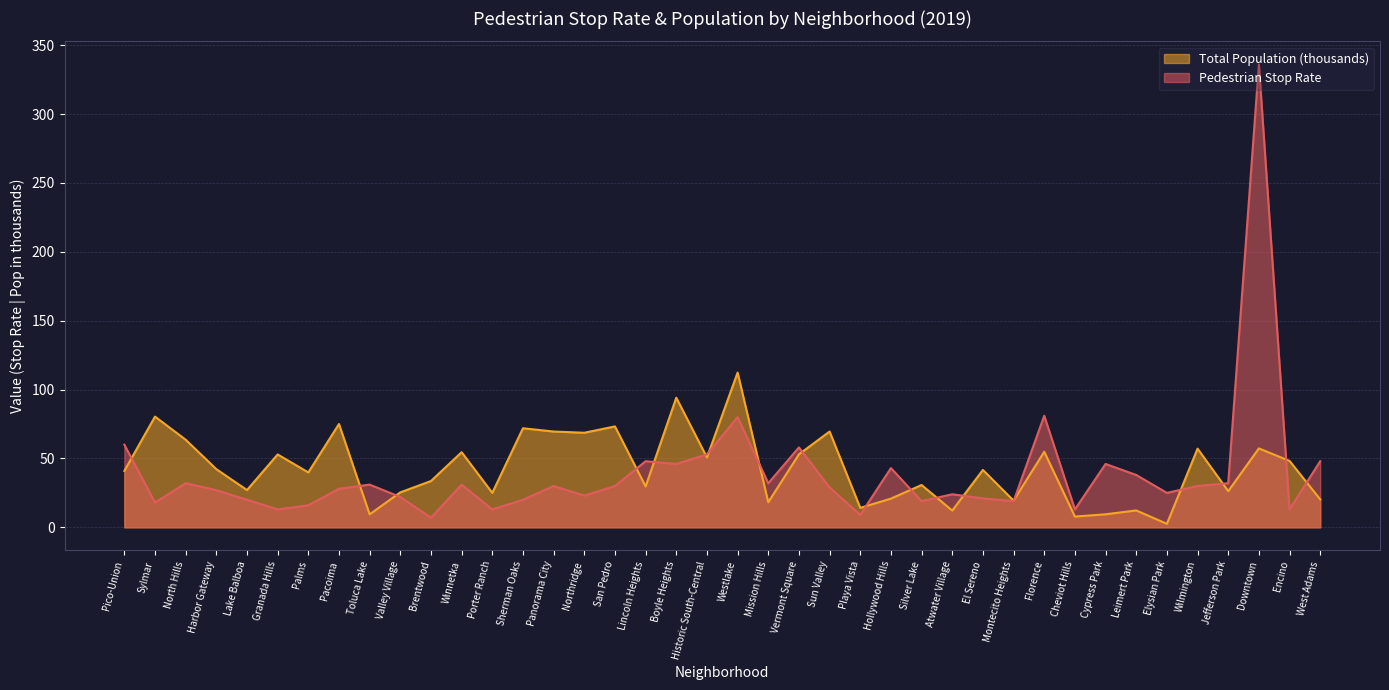

Where does the Avg Pedestrian Stop Rate series first go above 30?

Pico-Union